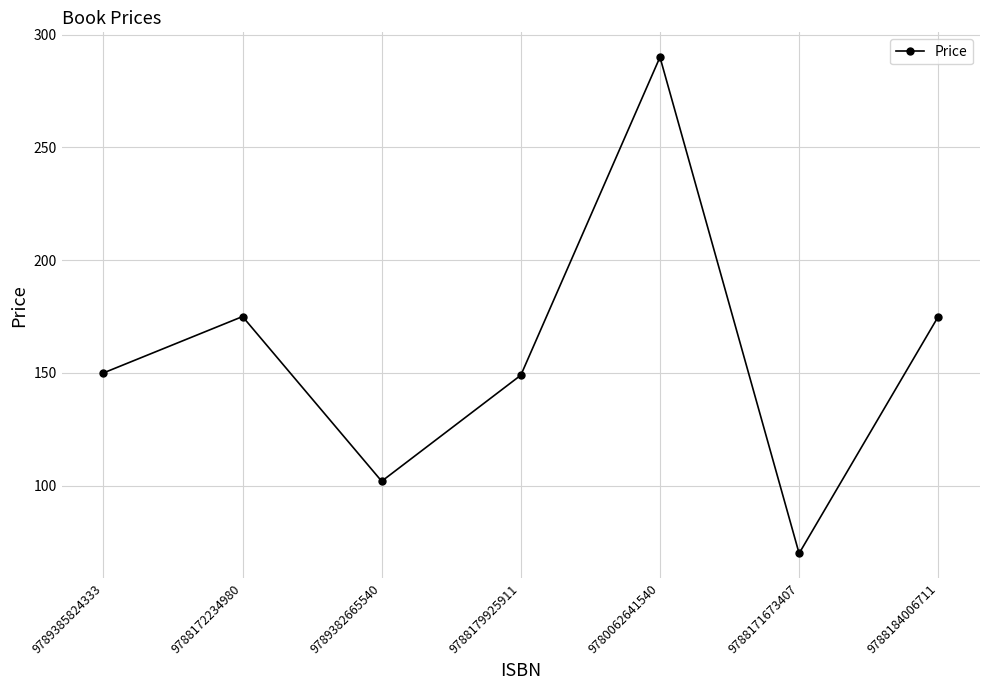

What is the minimum value shown in the chart?

70